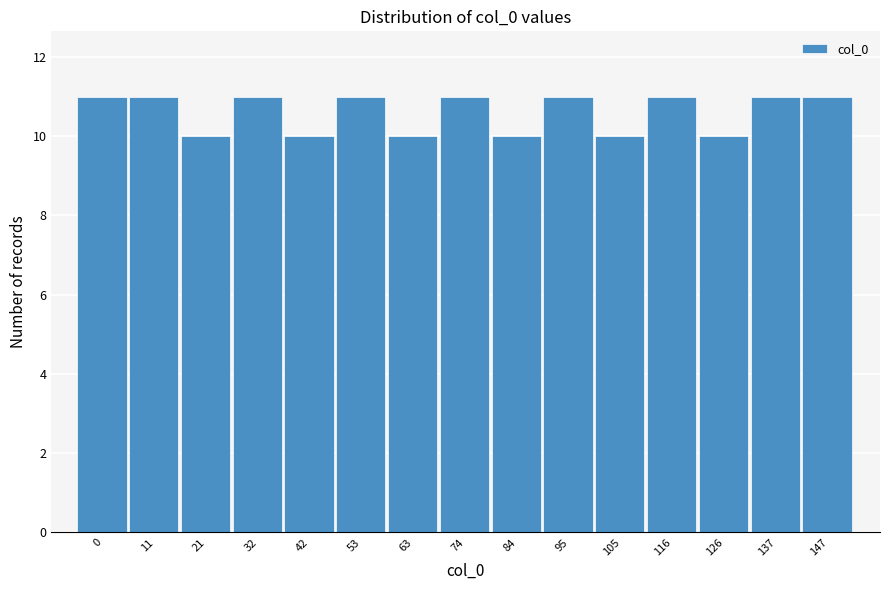

Reading left to right, transcribe all the data shown in this chart.

0=11	11=11	21=10	32=11	42=10	53=11	63=10	74=11	84=10	95=11	105=10	116=11	126=10	137=11	147=11